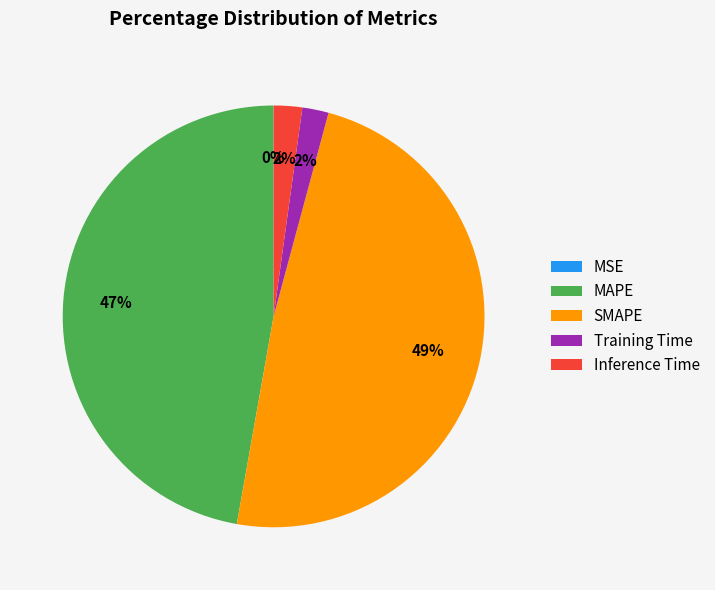

The MAPE slice represents 38% of the pie. True or false?

False